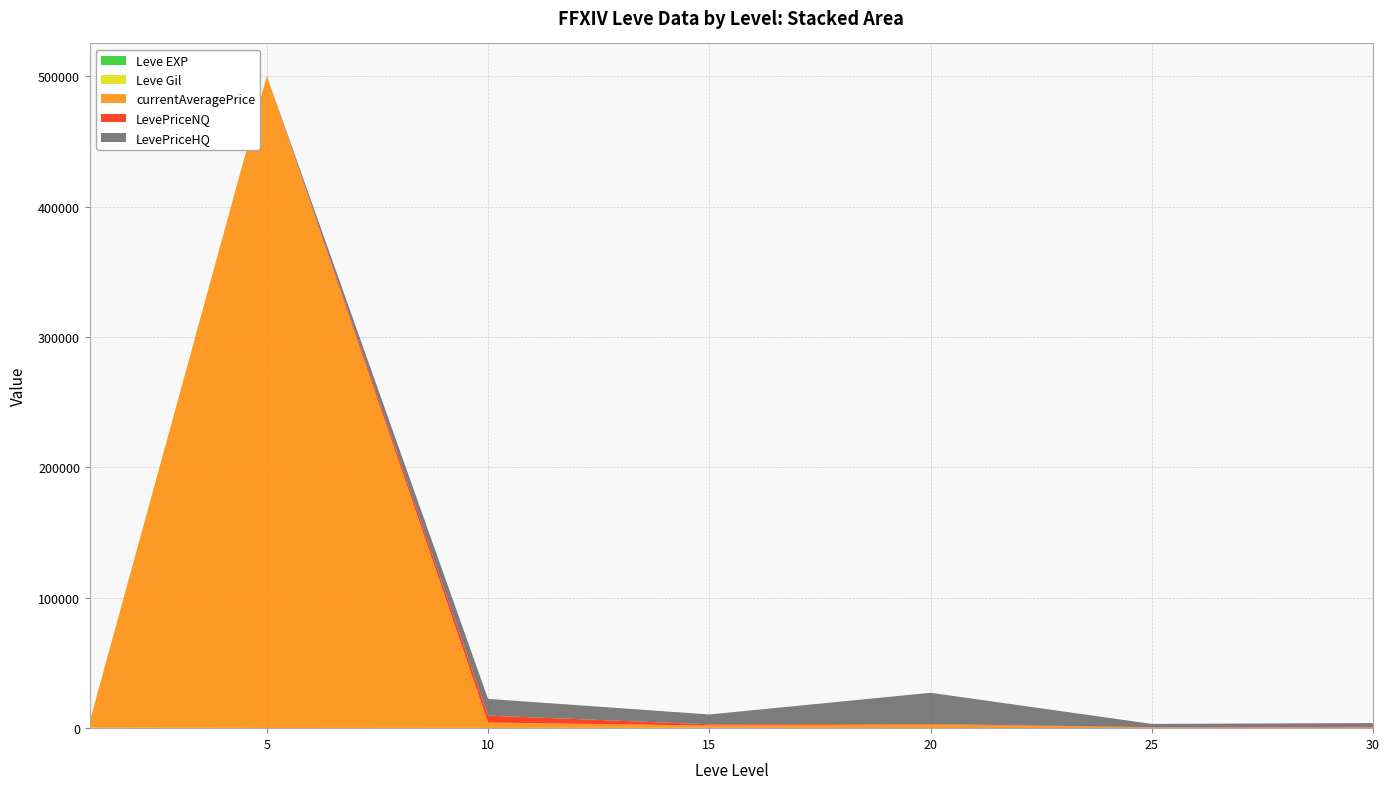

Reading left to right, extract all data points from this chart.

Leve EXP: 1	1	3	7	11	20	36
Leve Gil: 420	170	220	270	102	84	69
currentAveragePrice: 4847	500000	4072	1728	2734	386	425
LevePriceNQ: 32	0	5340	958	303	258	400
LevePriceHQ: 58	0	12843	7533	24000	2512	3000